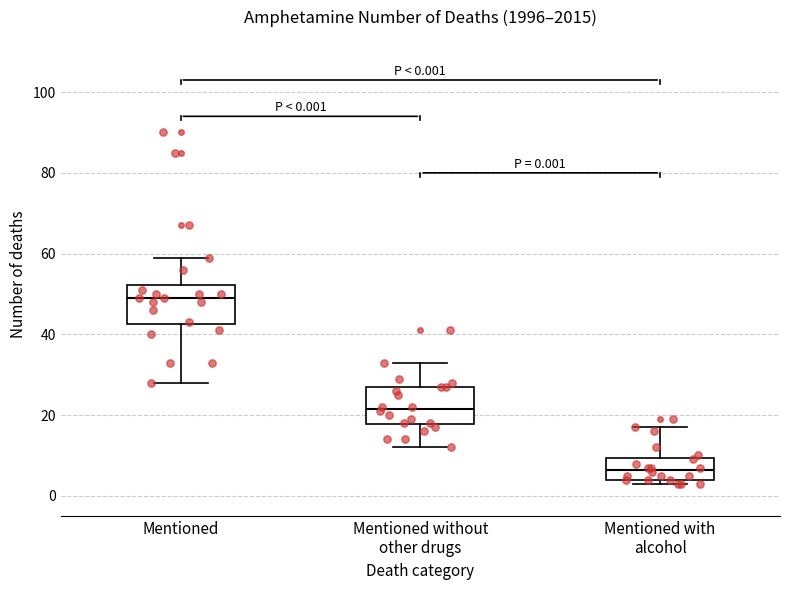

Which box's median line is the highest?

Mentioned